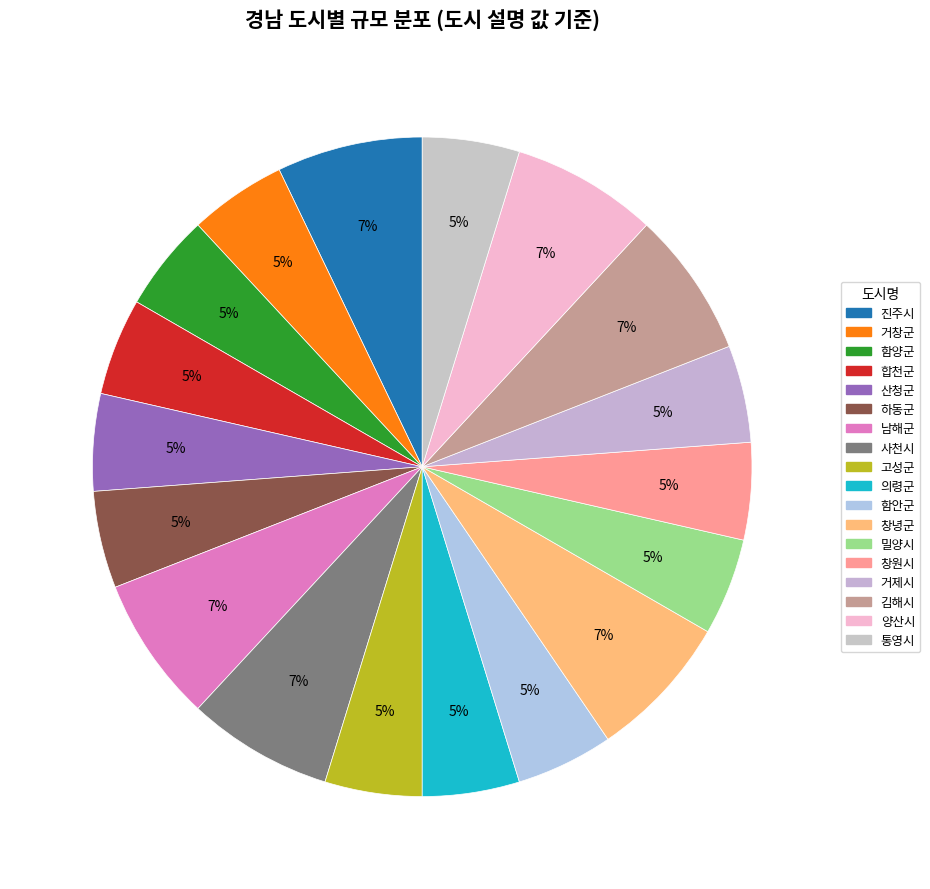

To the nearest percent, what is the difference between the largest and smallest slice percentages?

2%